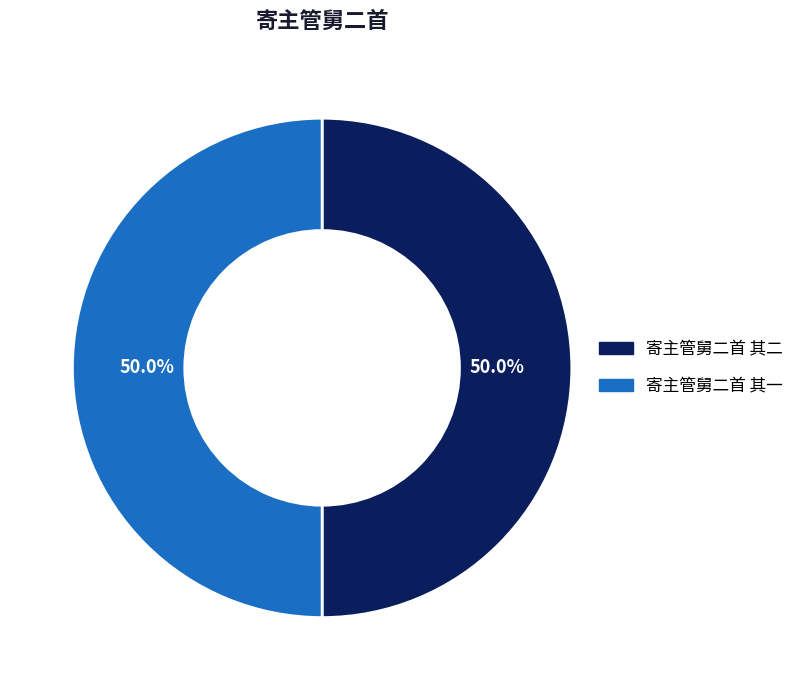

Approximately how many times larger is the value at 寄主管舅二首 其一 compared to 寄主管舅二首 其二?

1.0